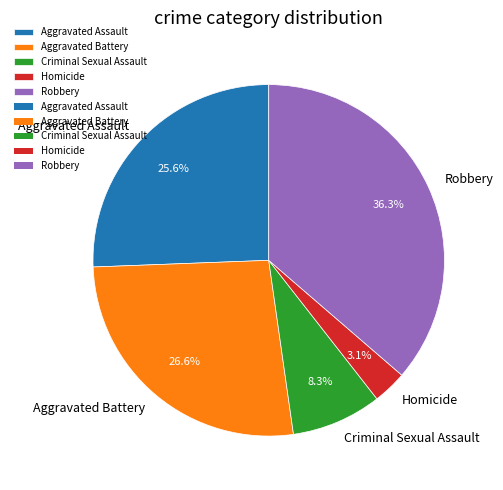

How many slices are in this pie chart?

5